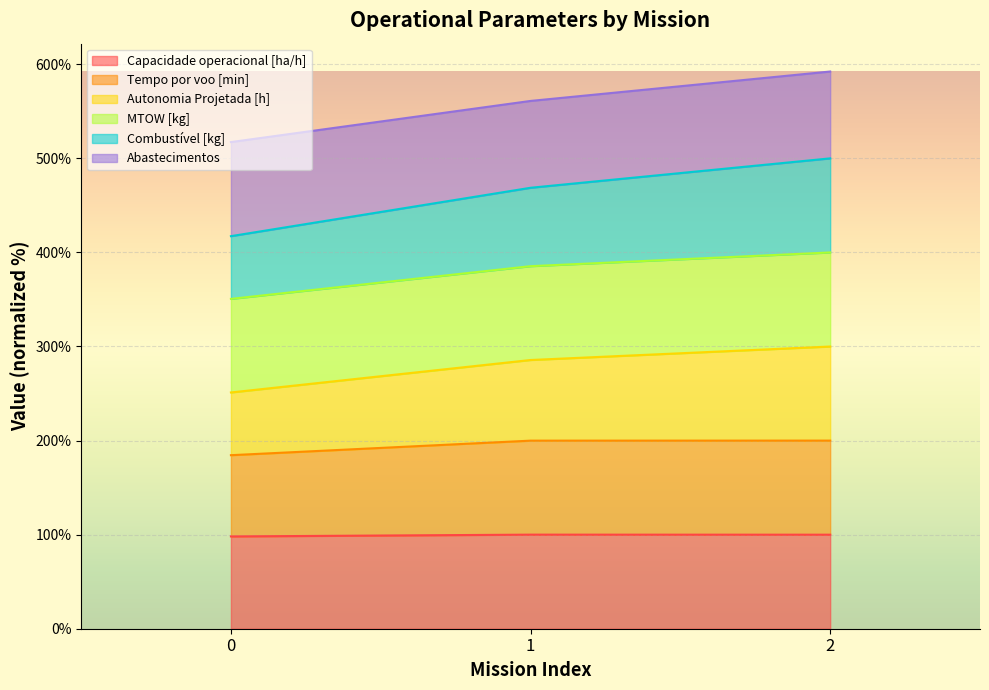

What is the difference between the Capacidade operacional [ha/h] values at 0 and 1?

1.9